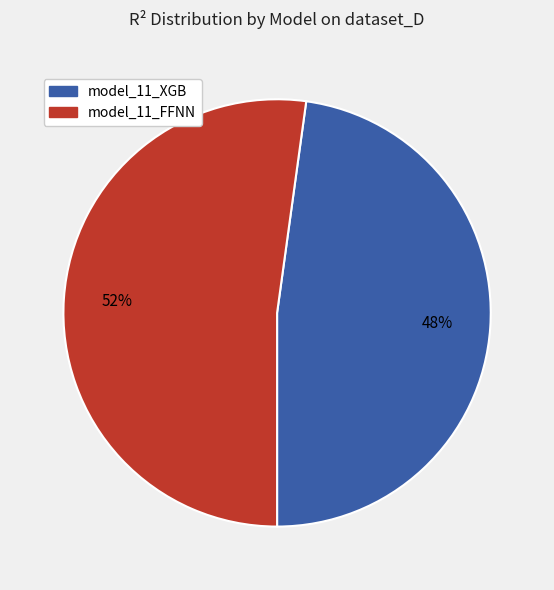

The model_11_XGB slice represents 48% of the pie. True or false?

True